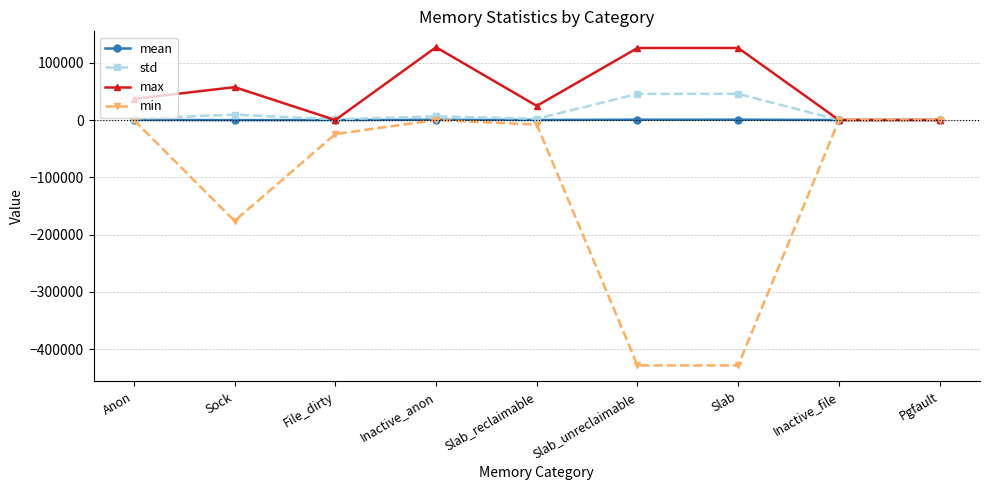

What is the difference between the highest and lowest values at Slab_unreclaimable?

553872.0